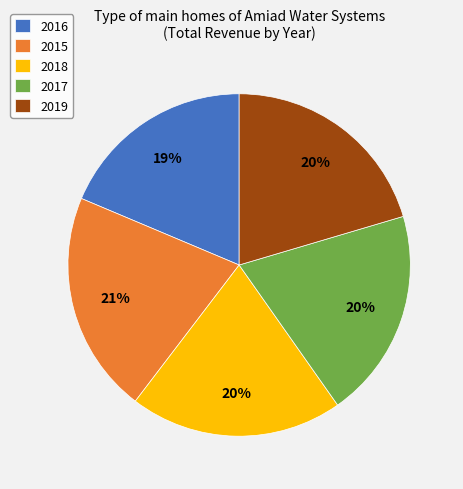

To the nearest percent, what is the average slice percentage?

20%